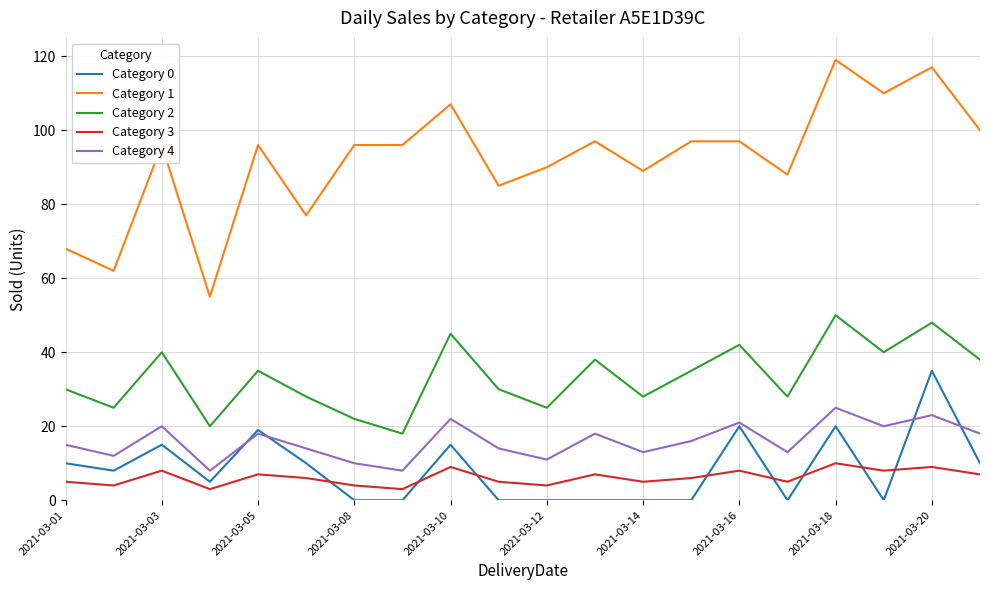

True or false: Category 1 and Category 2 cross at least once.

False